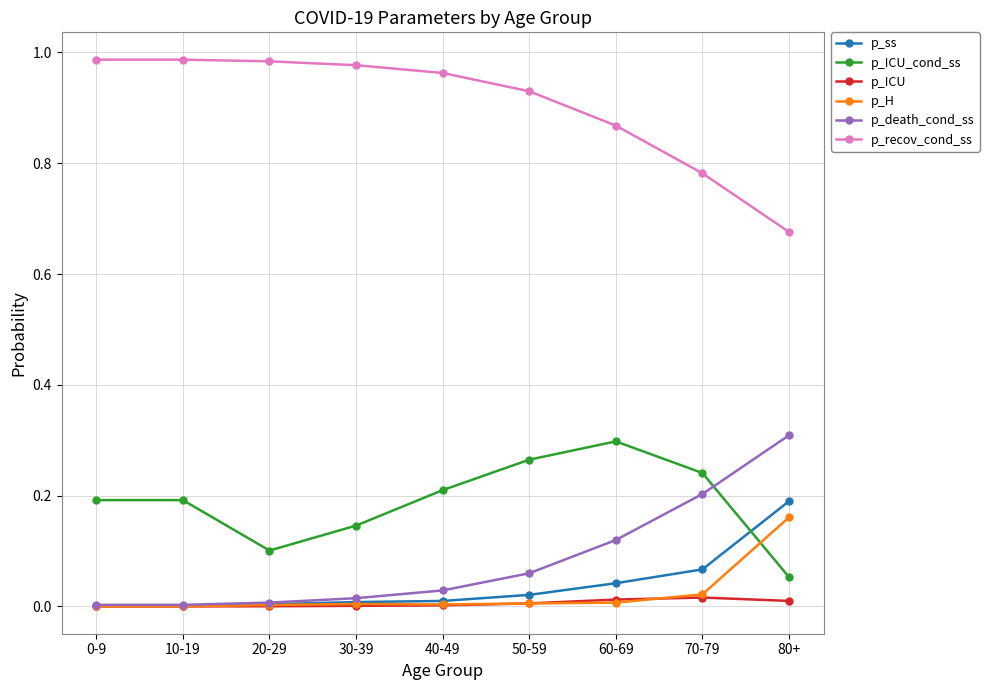

At which category does p_ICU_cond_ss reach its first local valley?

20-29